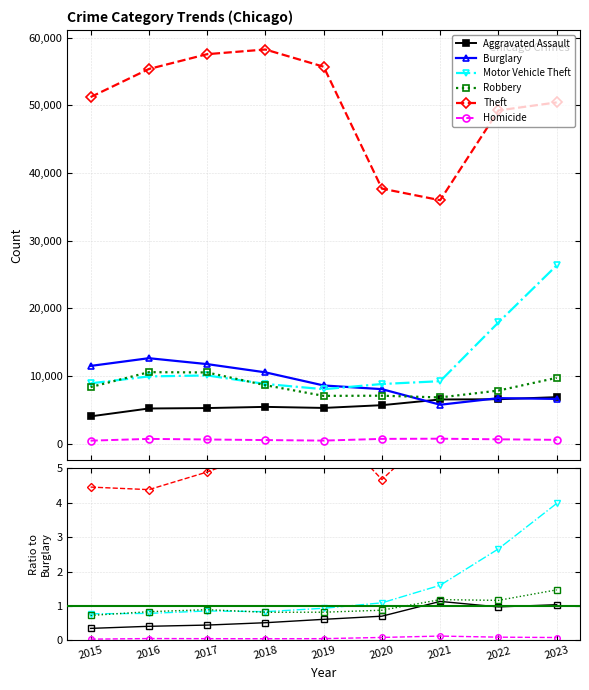

Where is Theft nearest to the value 47104?

2022